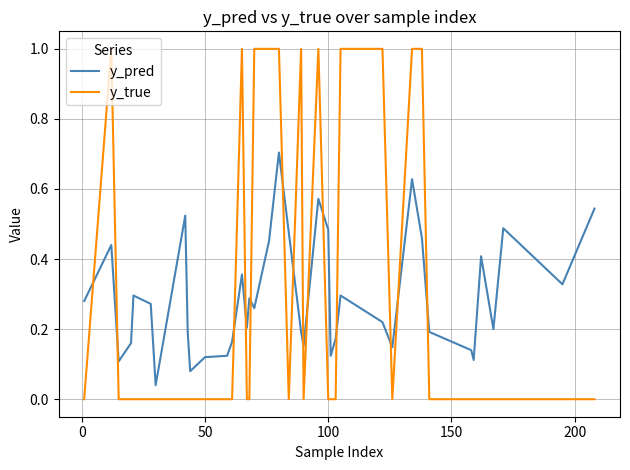

List the series in order of their peak value, highest first.

y_true, y_pred